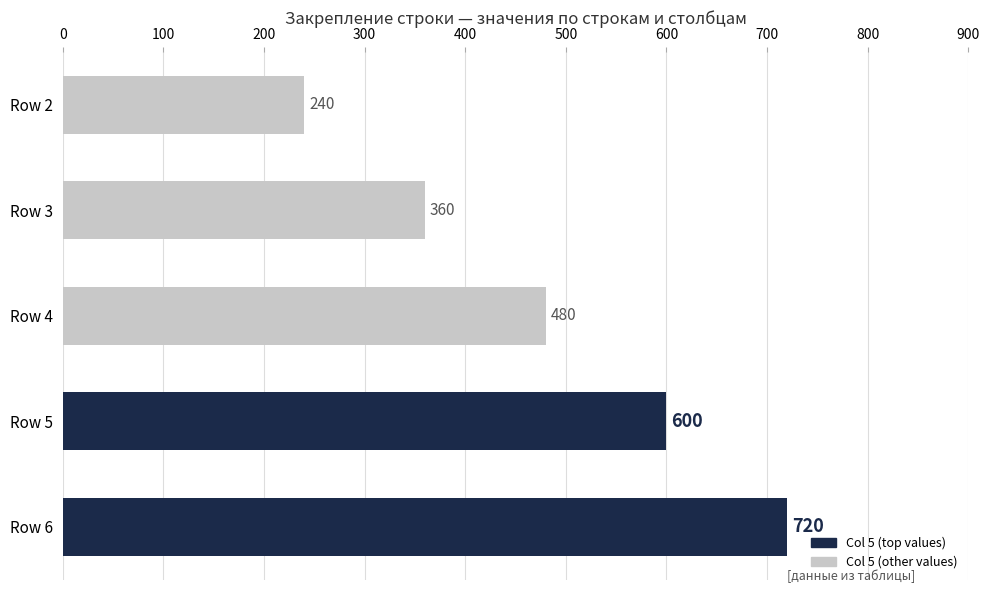

At which label is the value closest to 480?

Row 4